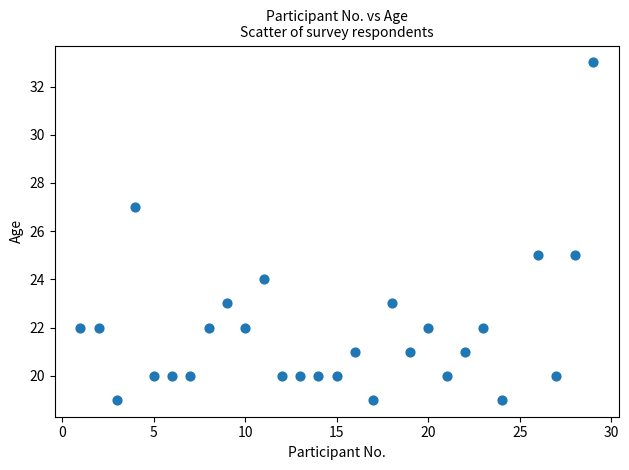

What is the range of X values (max minus min)?

28